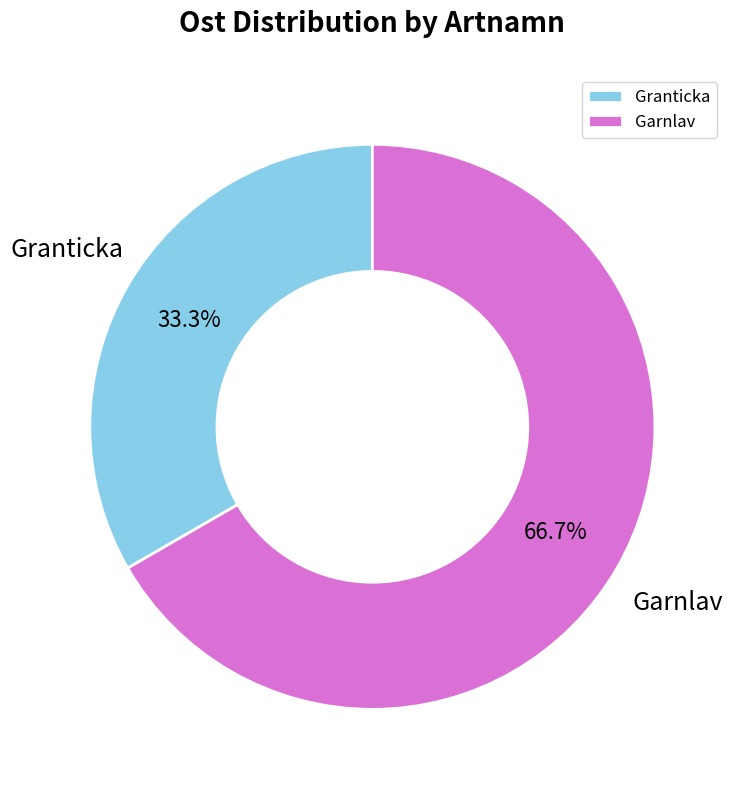

Which slice is the smallest?

Granticka